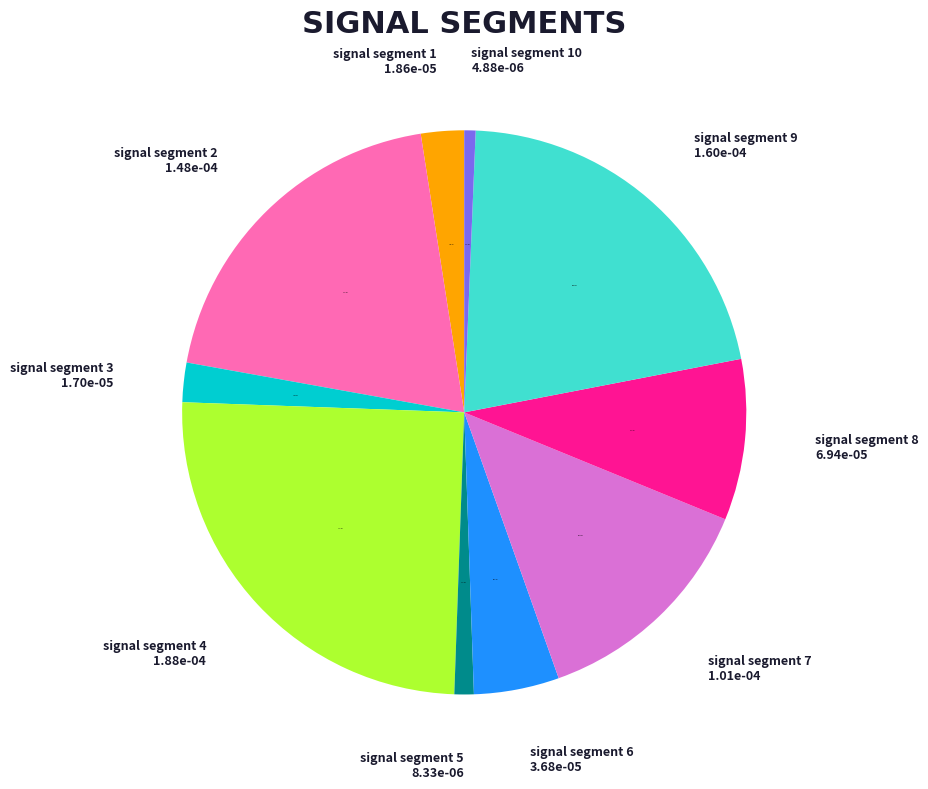

Is there a majority slice in this chart?

No